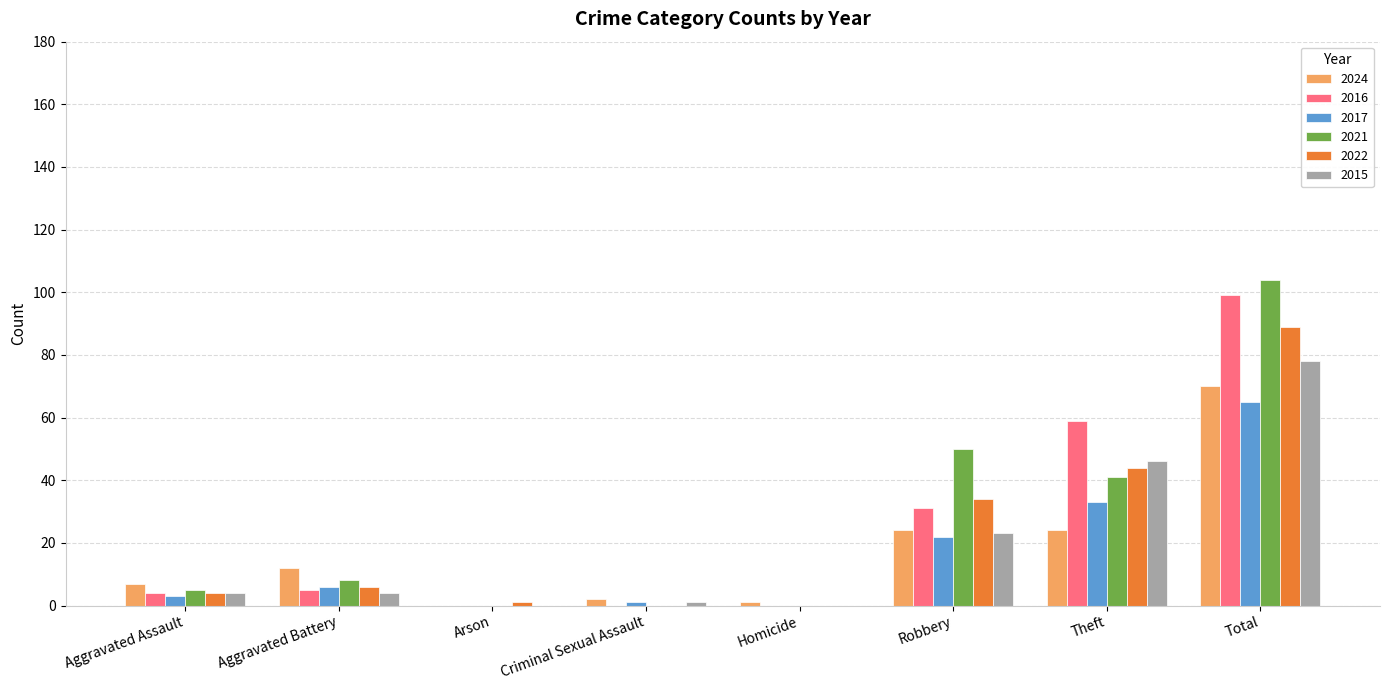

Is the value of 2021 at Aggravated Assault greater than the value of 2022 at Arson?

Yes